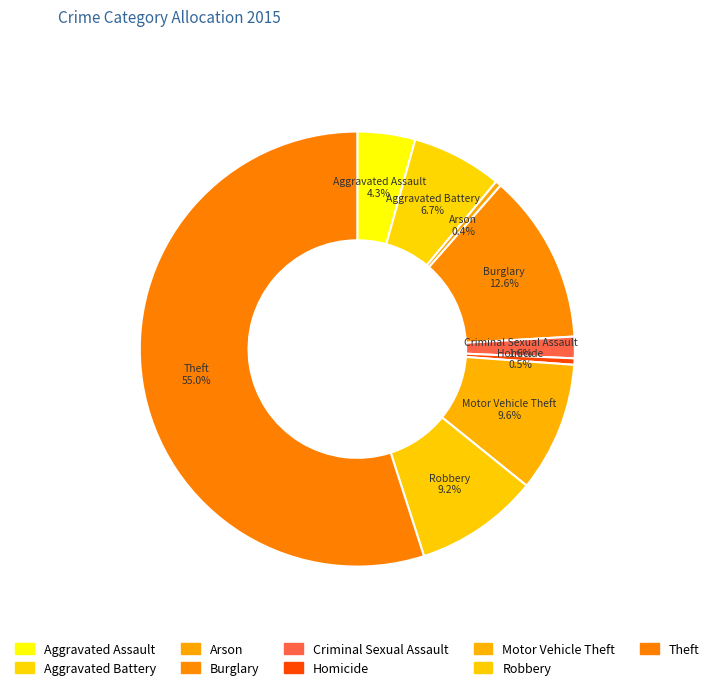

Count the number of slices in the pie.

9